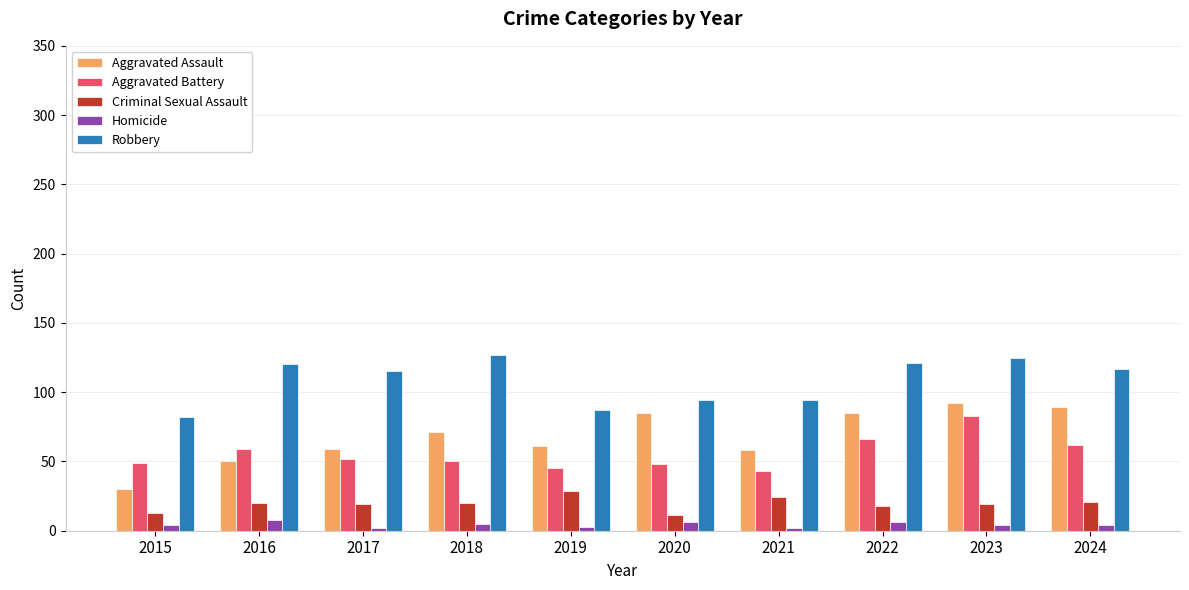

At how many categories does at least one series exceed 71?

10